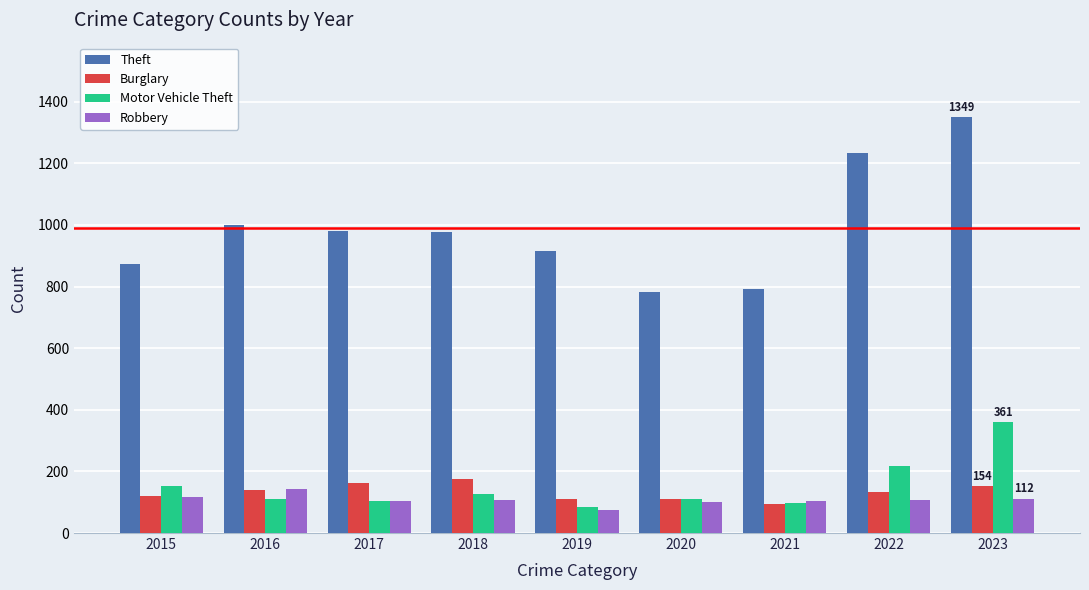

What is the average value of the Robbery series?

108